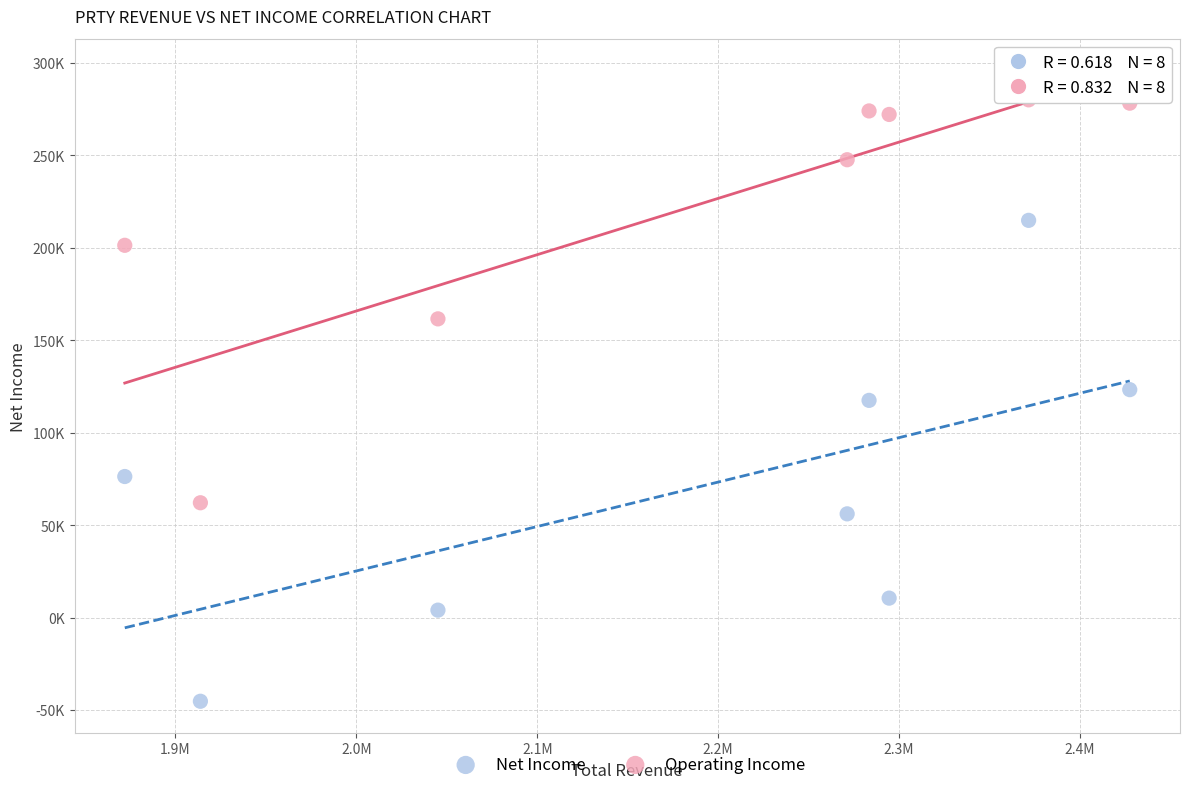

Which series contains the highest Y value?

Operating Income